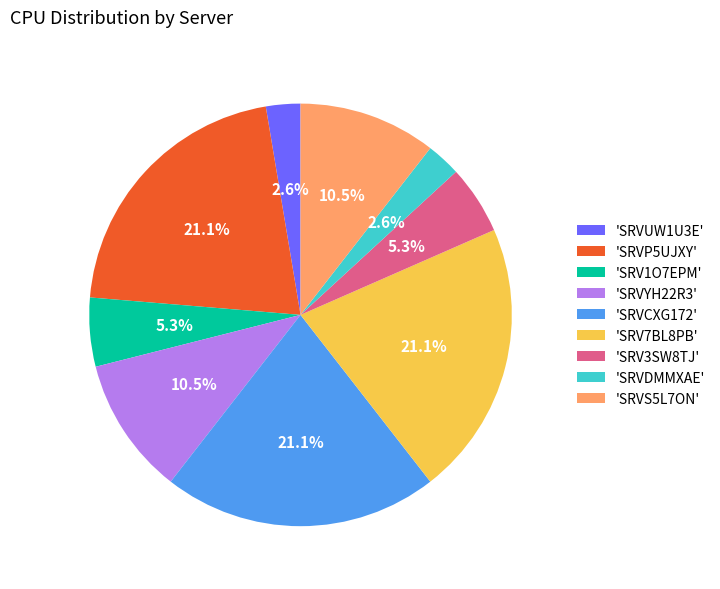

How many segments does this pie chart have?

9